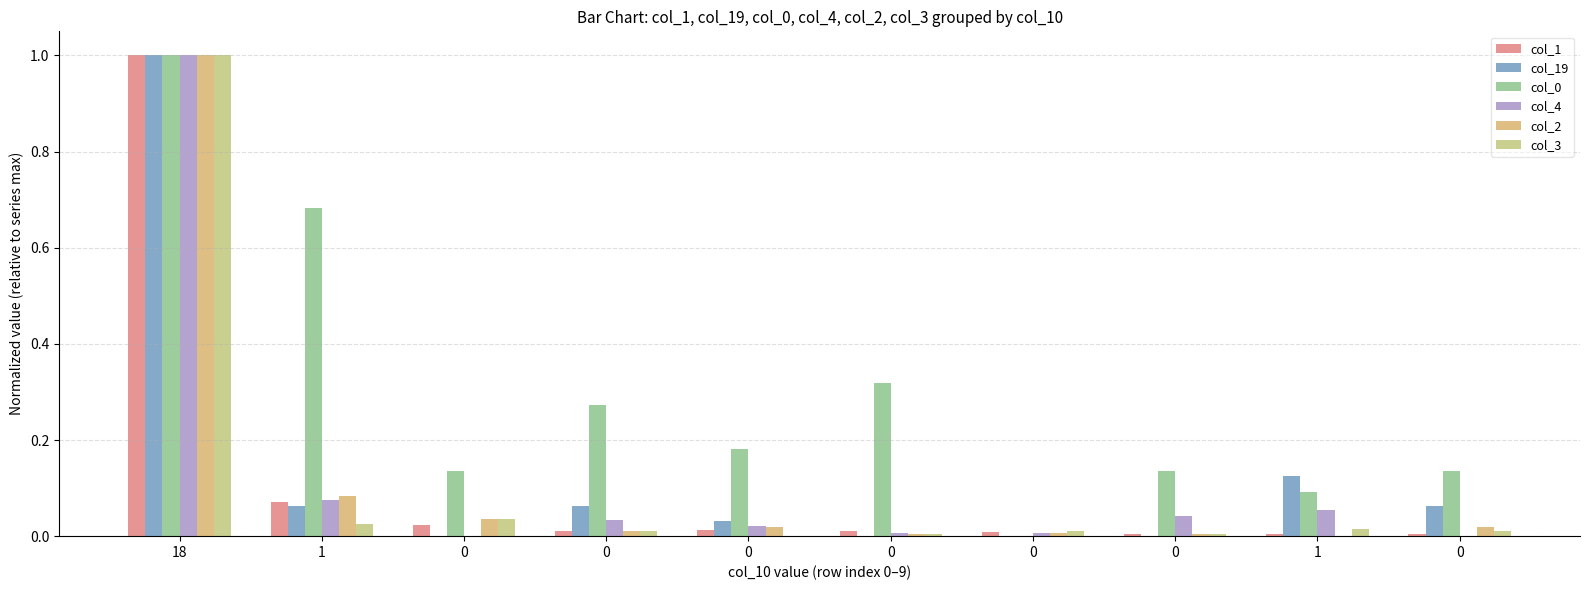

How many groups of bars are there?

10